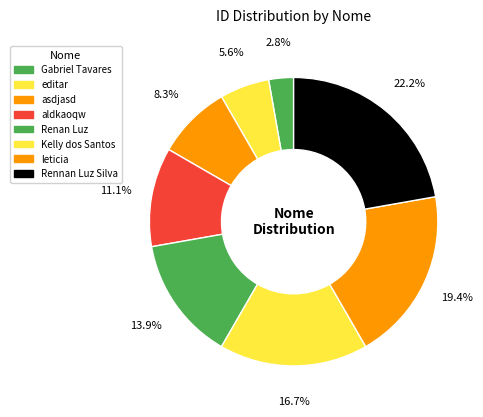

To the nearest percent, what is the difference between the largest and smallest slice percentages?

19%